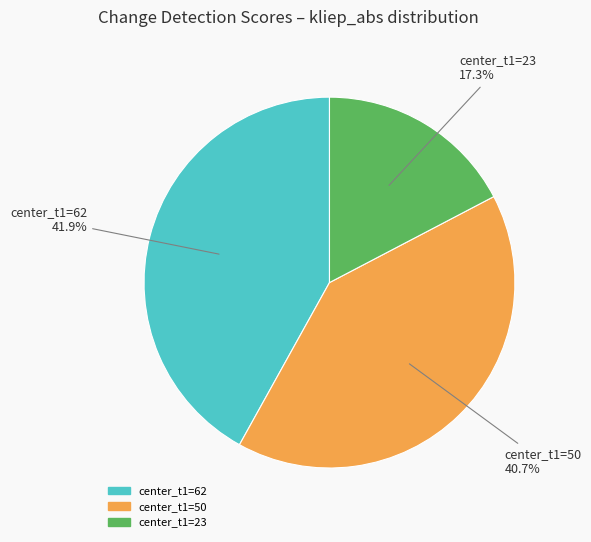

To the nearest percent, what is the average slice percentage?

33%